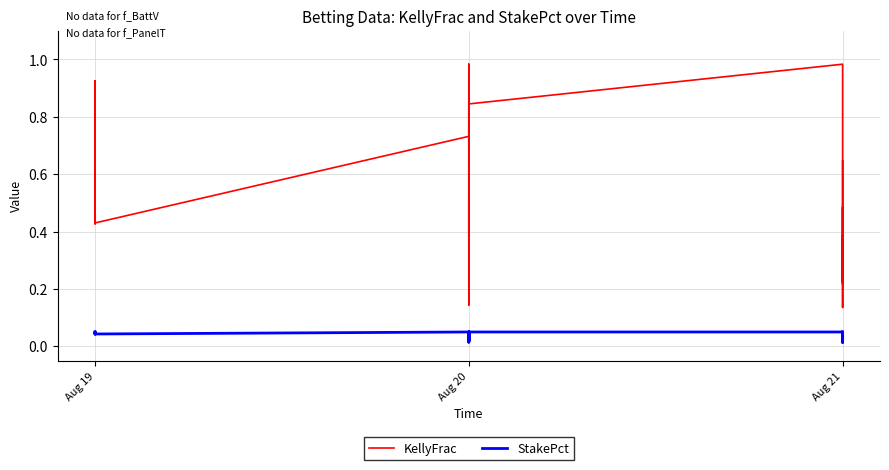

At Aug 20, list the series in order from largest to smallest.

KellyFrac, StakePct